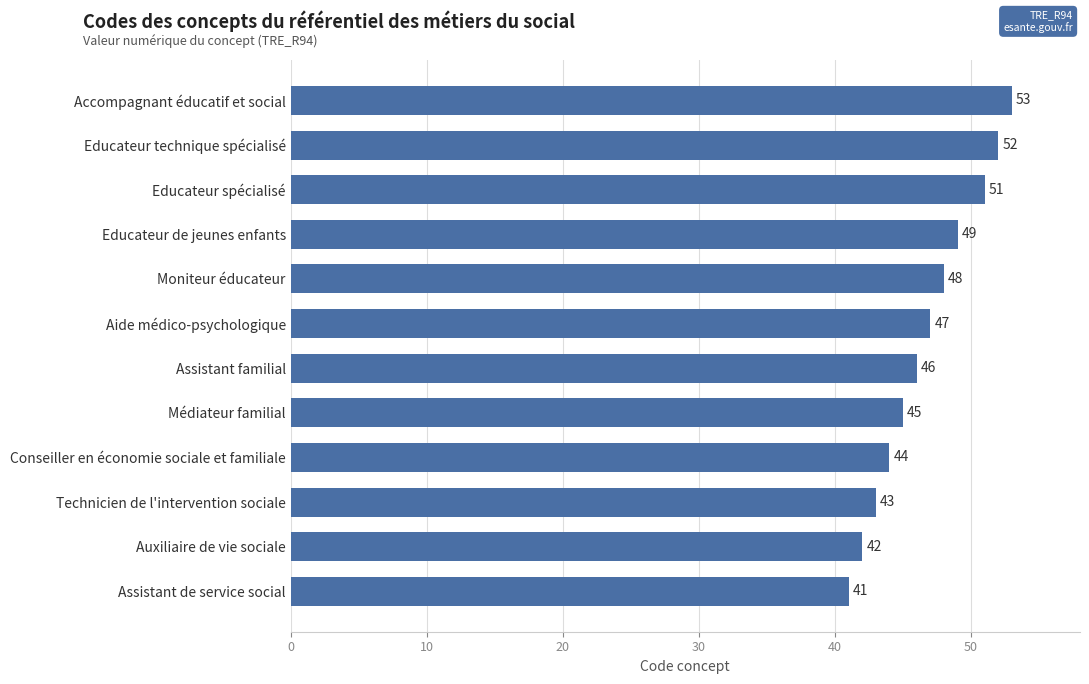

What value does the data have at Aide médico-psychologique?

47